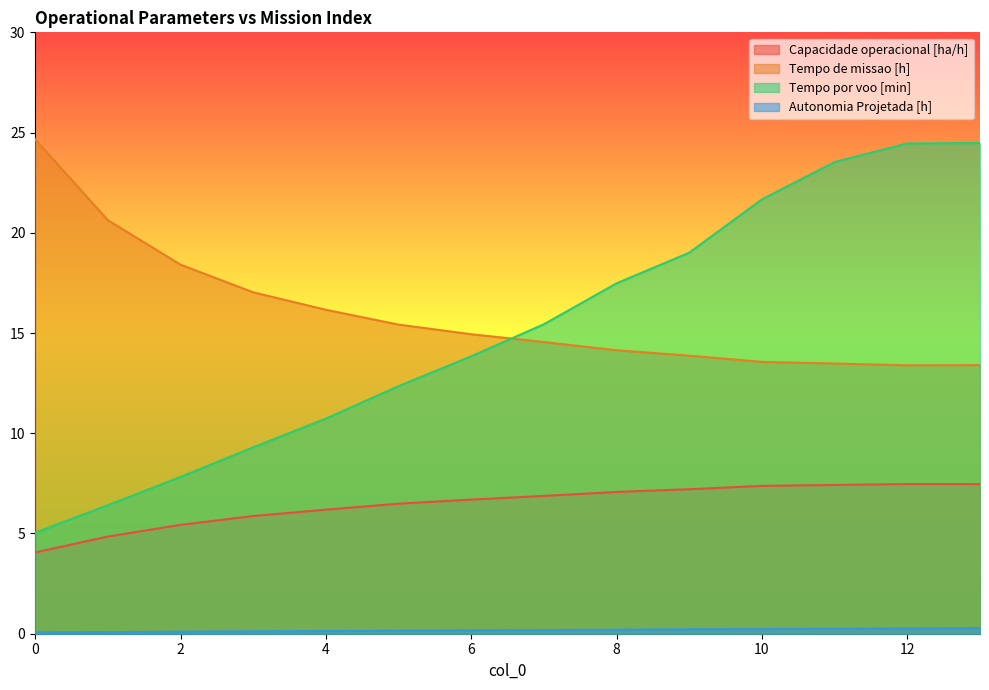

Is it true that Tempo de missao [h] equals 22.8 at 3?

False